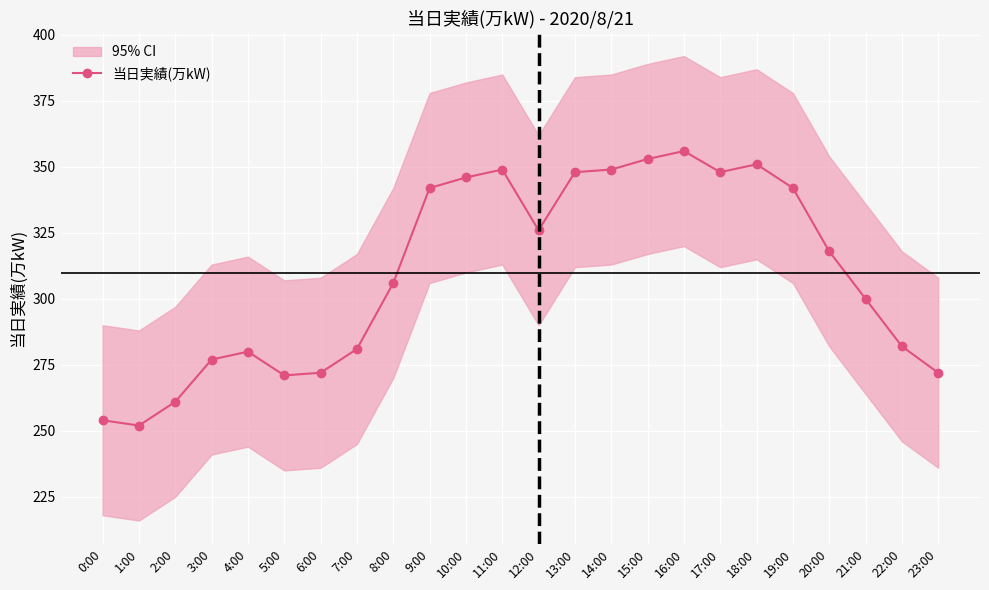

How many points are higher than both their immediate neighbors (excluding endpoints)?

4